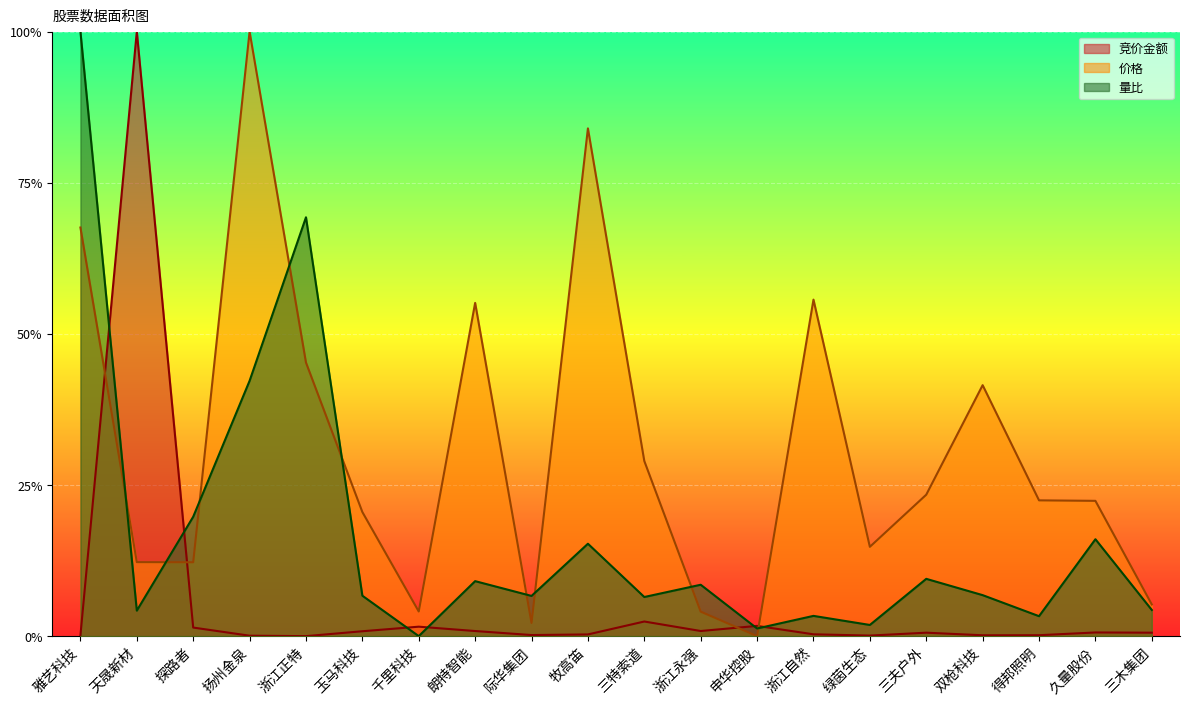

Which category has the lowest value in the 价格 series?

申华控股